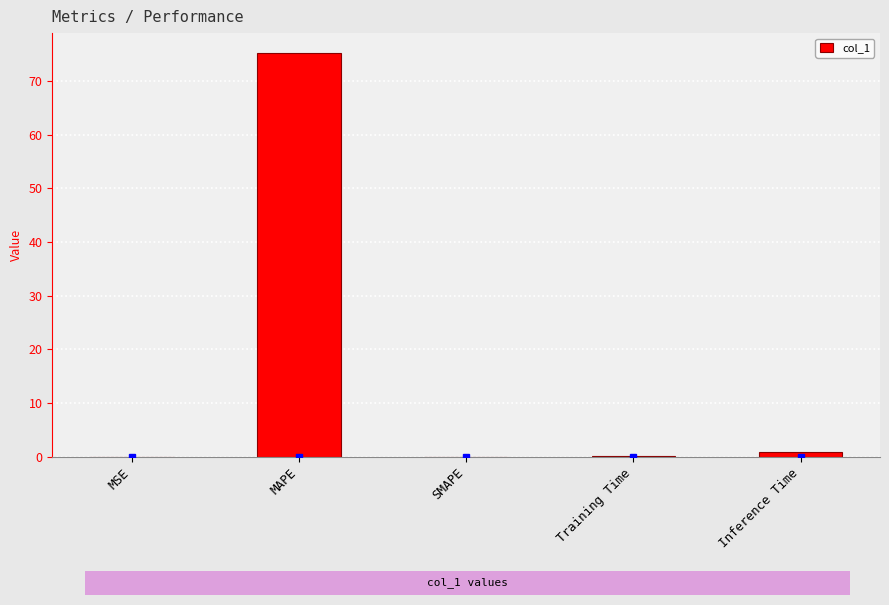

What is the sum of all values?

76.2